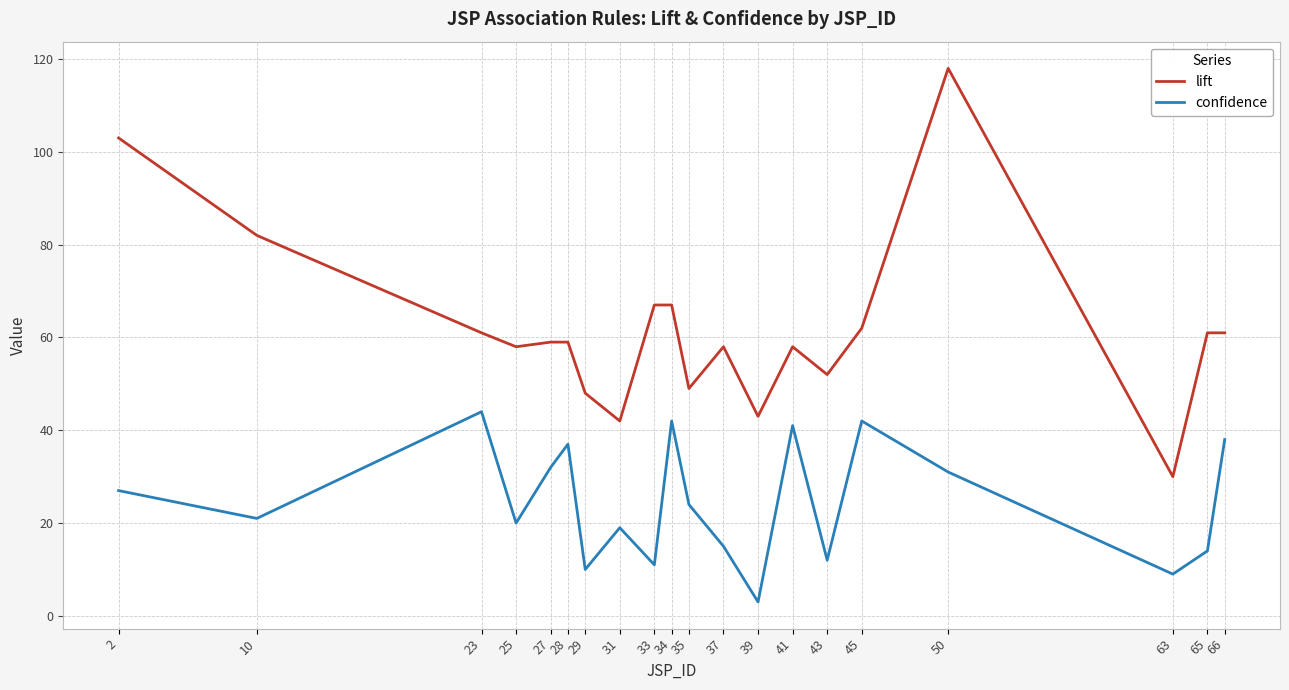

True or false: lift and confidence cross at least once.

False